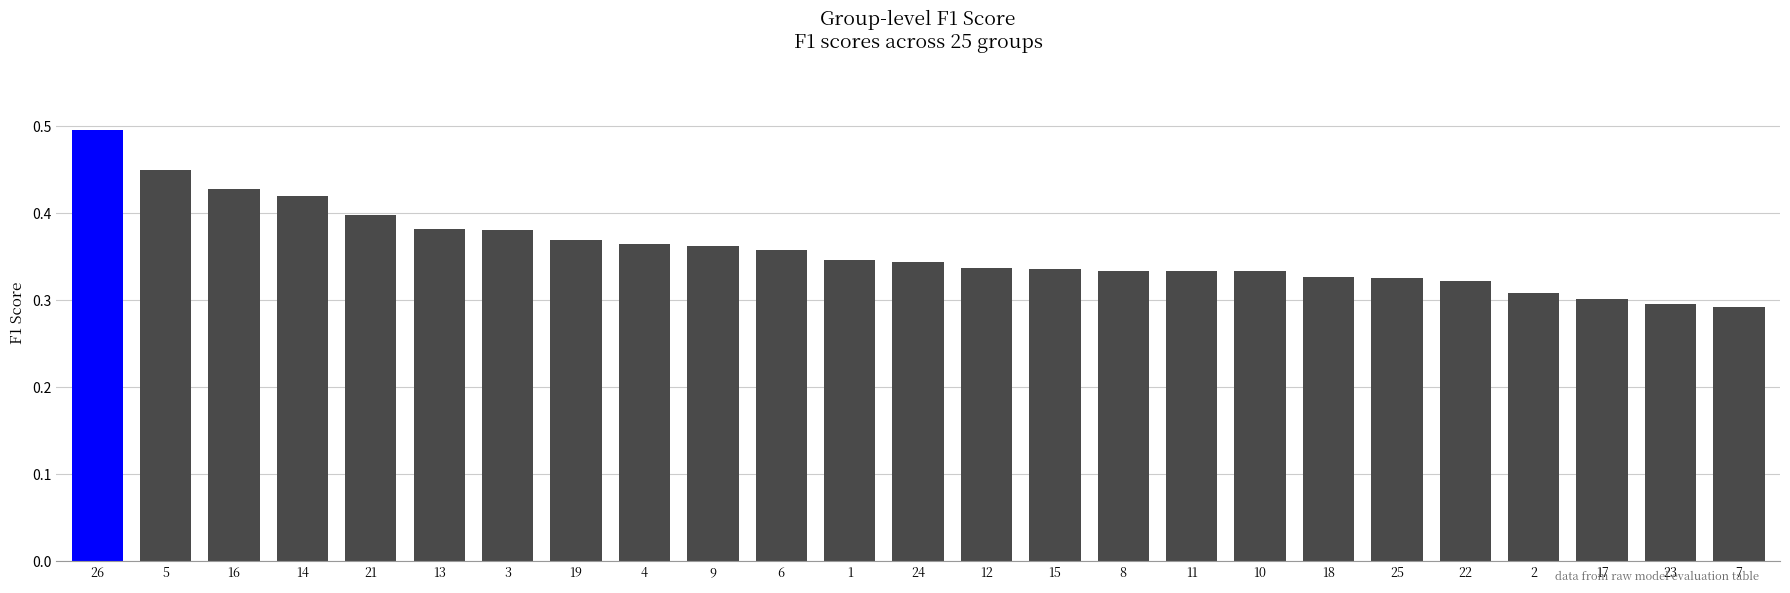

What position from the left is 14?

4